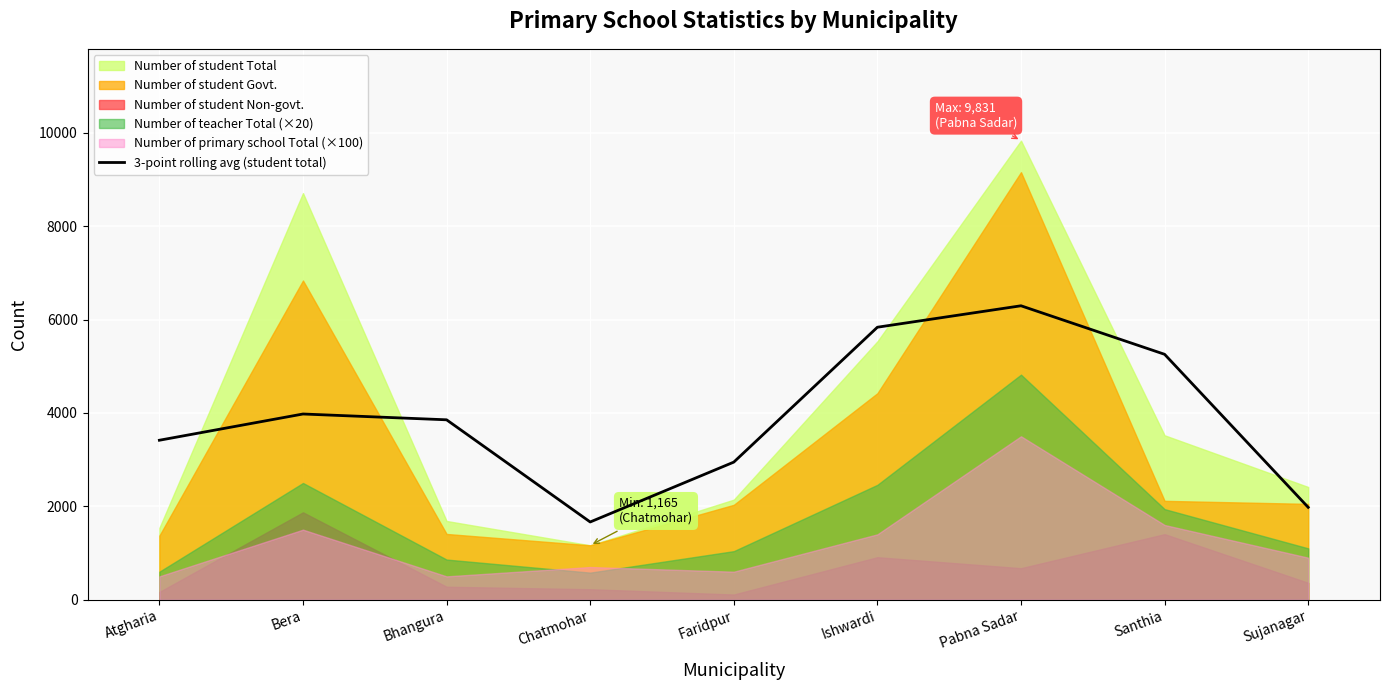

How many lines are shown in the chart?

1